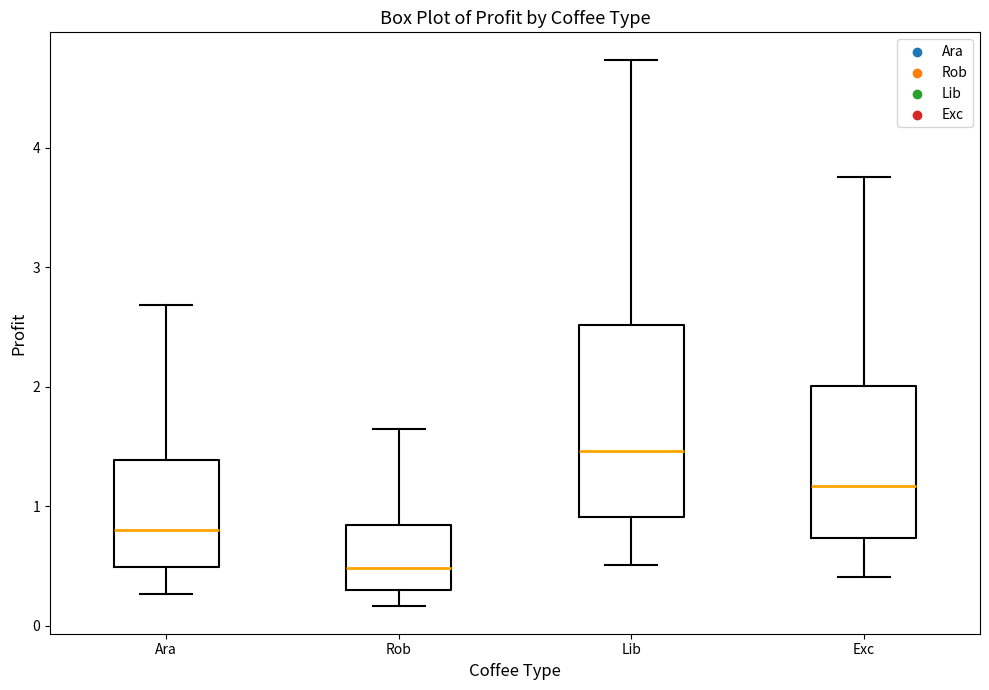

Which box is the tallest, from its lower edge to its upper edge?

Lib